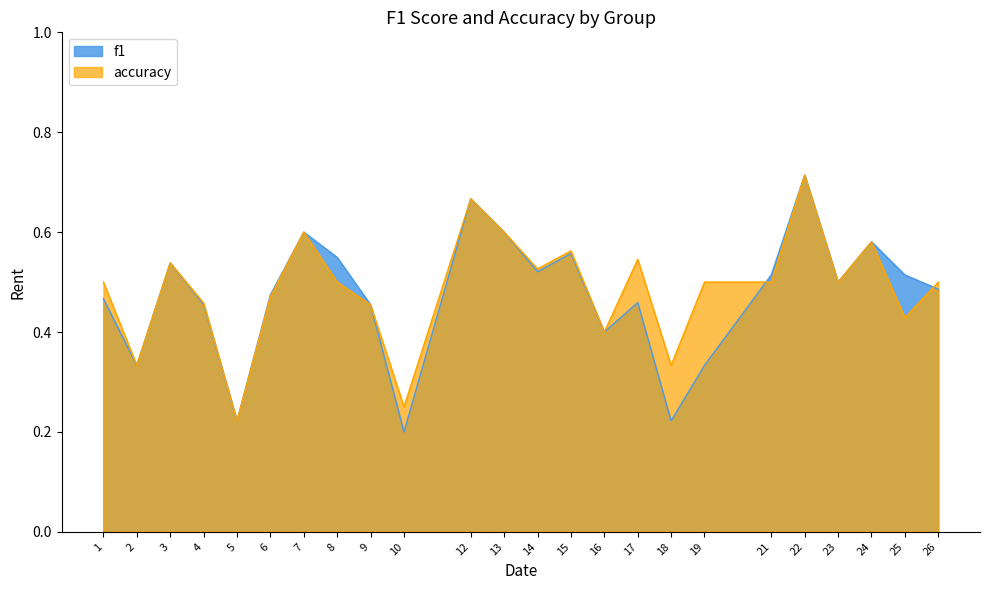

At which category is the sum across all series the highest?

22